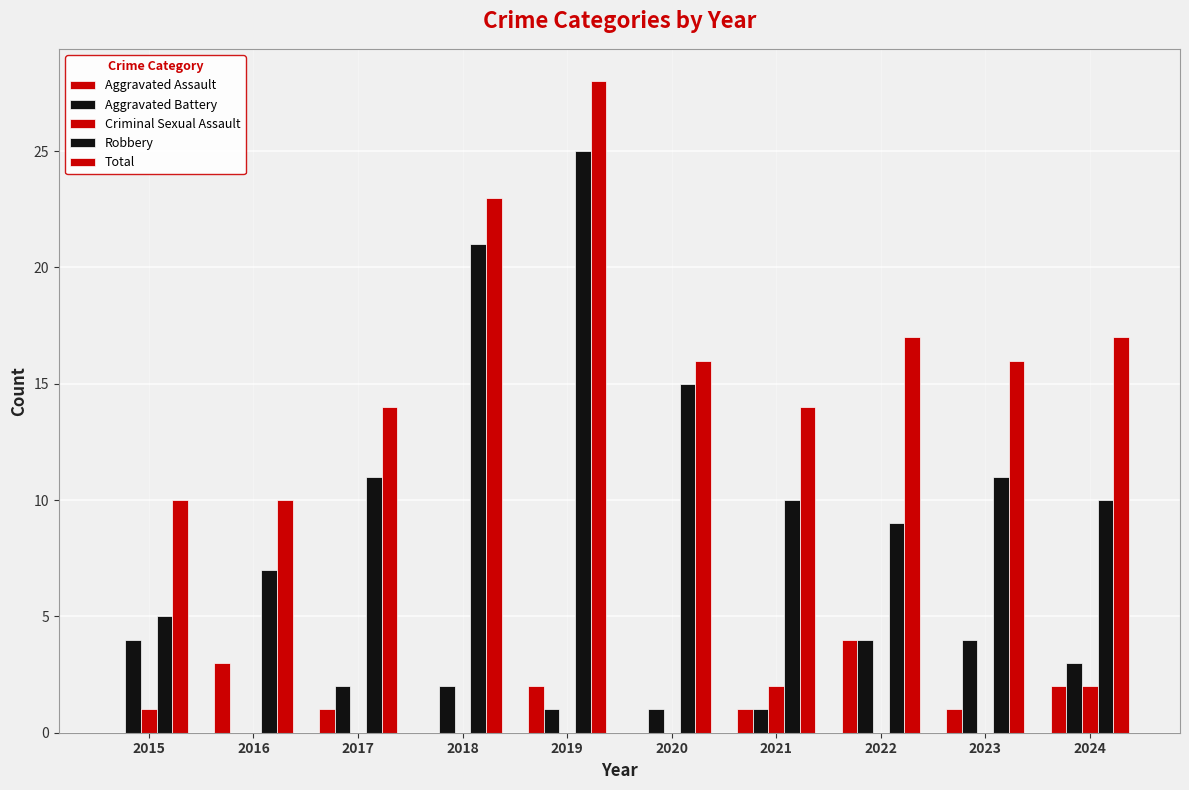

At which label does Aggravated Assault first exceed 1?

2016